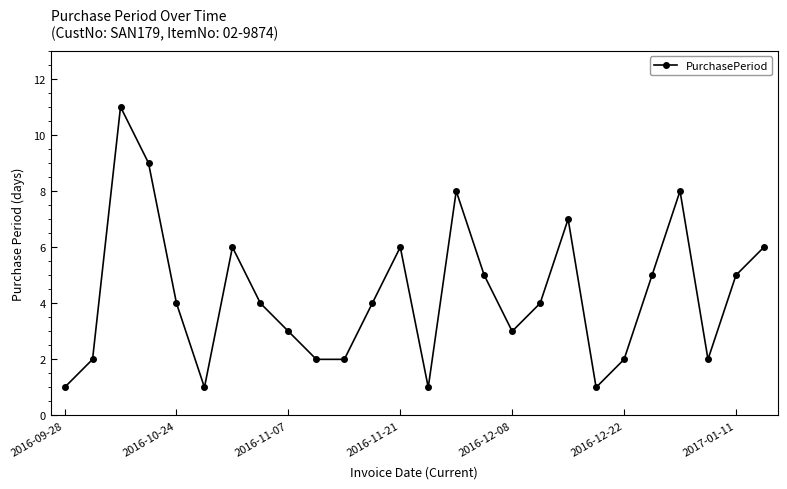

What is the value of the 9th point from the left?

3